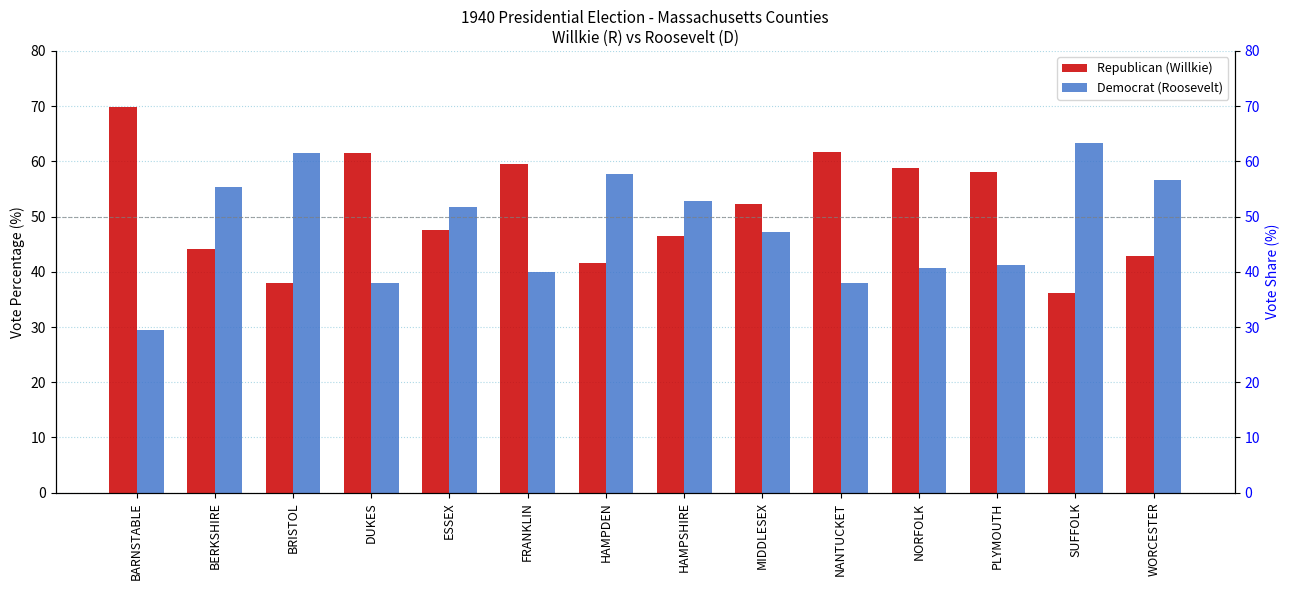

Reading left to right, list all the values displayed in this chart.

Republican (Willkie): BARNSTABLE=69.9	BERKSHIRE=44.1	BRISTOL=38.0	DUKES=61.5	ESSEX=47.6	FRANKLIN=59.6	HAMPDEN=41.7	HAMPSHIRE=46.4	MIDDLESEX=52.4	NANTUCKET=61.6	NORFOLK=58.7	PLYMOUTH=58.1	SUFFOLK=36.1	WORCESTER=42.9
Democrat (Roosevelt): BARNSTABLE=29.5	BERKSHIRE=55.4	BRISTOL=61.6	DUKES=38.0	ESSEX=51.7	FRANKLIN=39.9	HAMPDEN=57.8	HAMPSHIRE=52.9	MIDDLESEX=47.2	NANTUCKET=37.9	NORFOLK=40.8	PLYMOUTH=41.2	SUFFOLK=63.3	WORCESTER=56.6